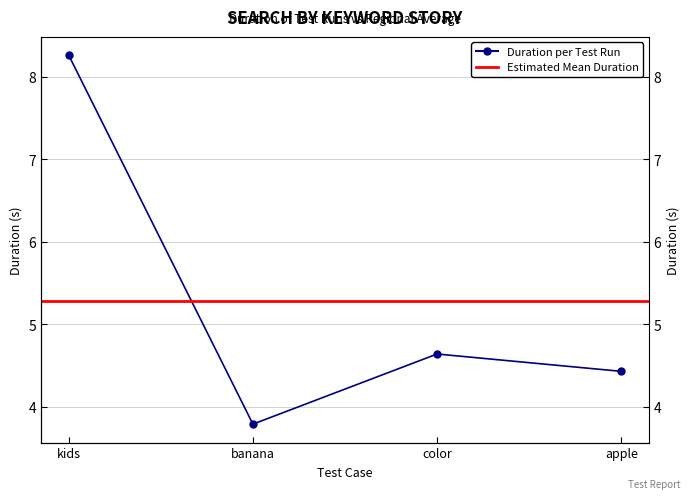

What is the value of the 3rd point from the left?

4.6